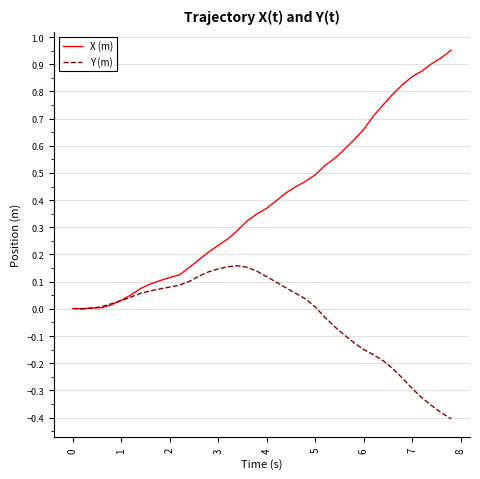

Rank the series by their average value, from lowest to highest.

Y (m), X (m)